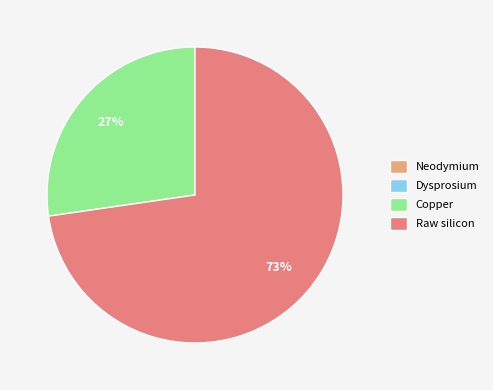

Which slice is the largest?

Raw silicon